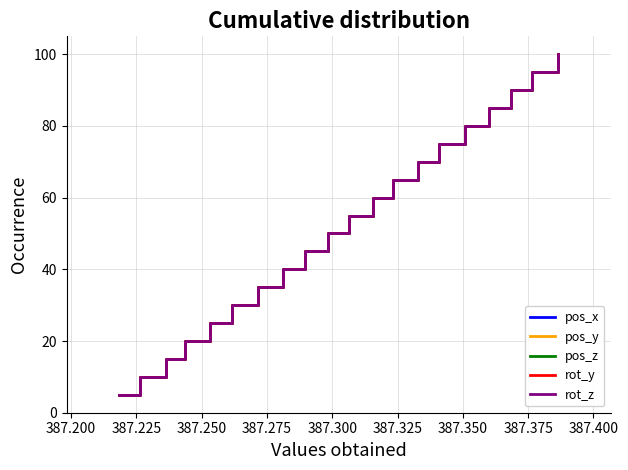

What is the label of the 11th point from the right?

387.400